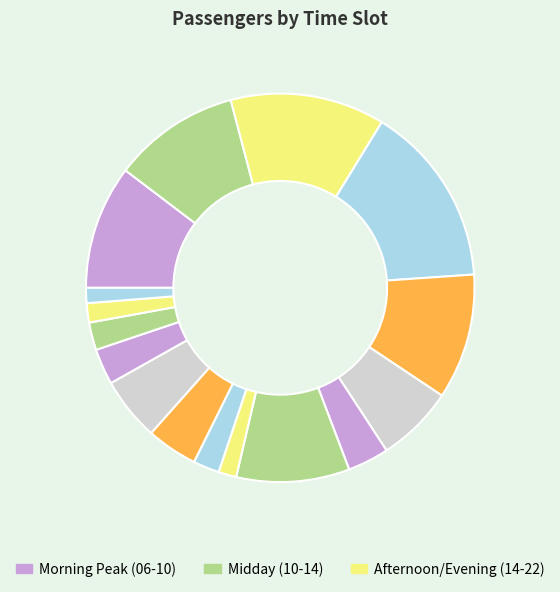

How many segments does this pie chart have?

16